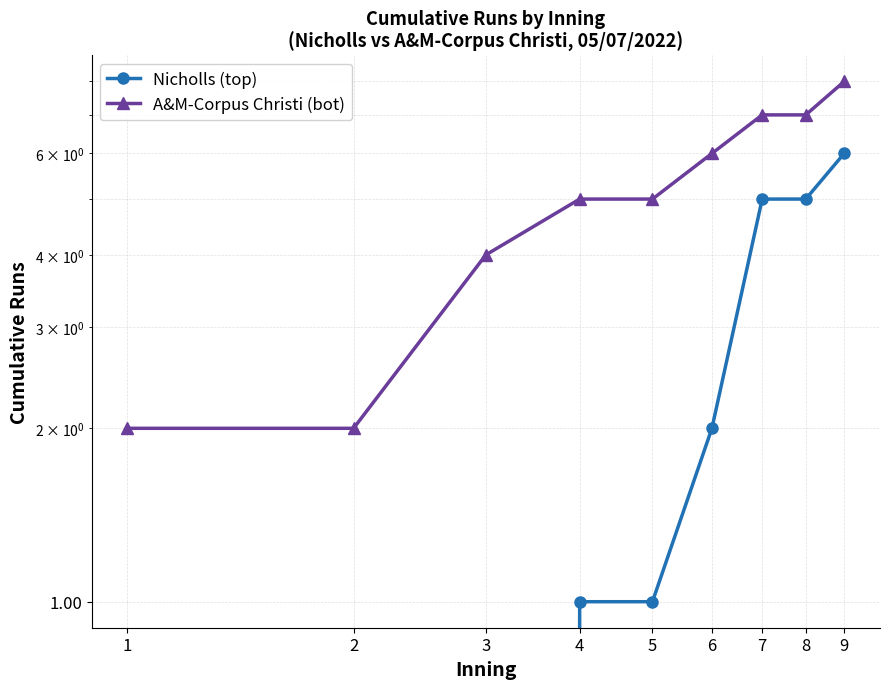

What is the approximate value of Nicholls (top) at 6?

2